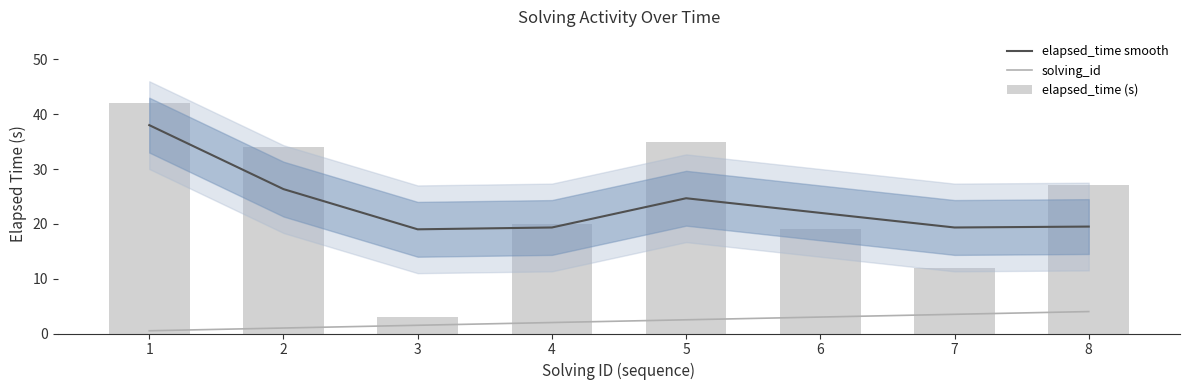

Where does the solving_id series first go above 2?

5